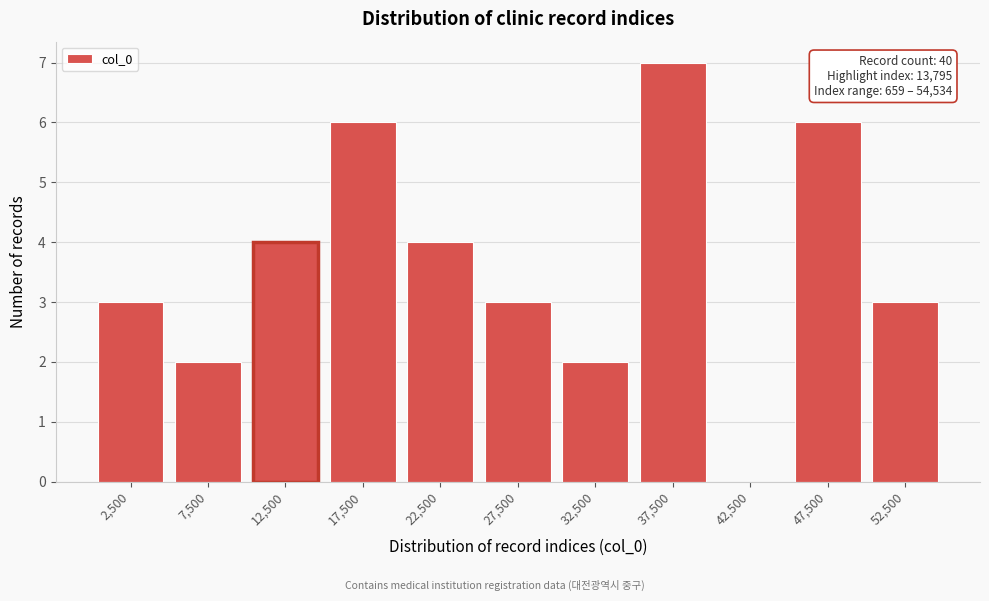

Which range on the x-axis has the tallest bar?

35000 to 40000